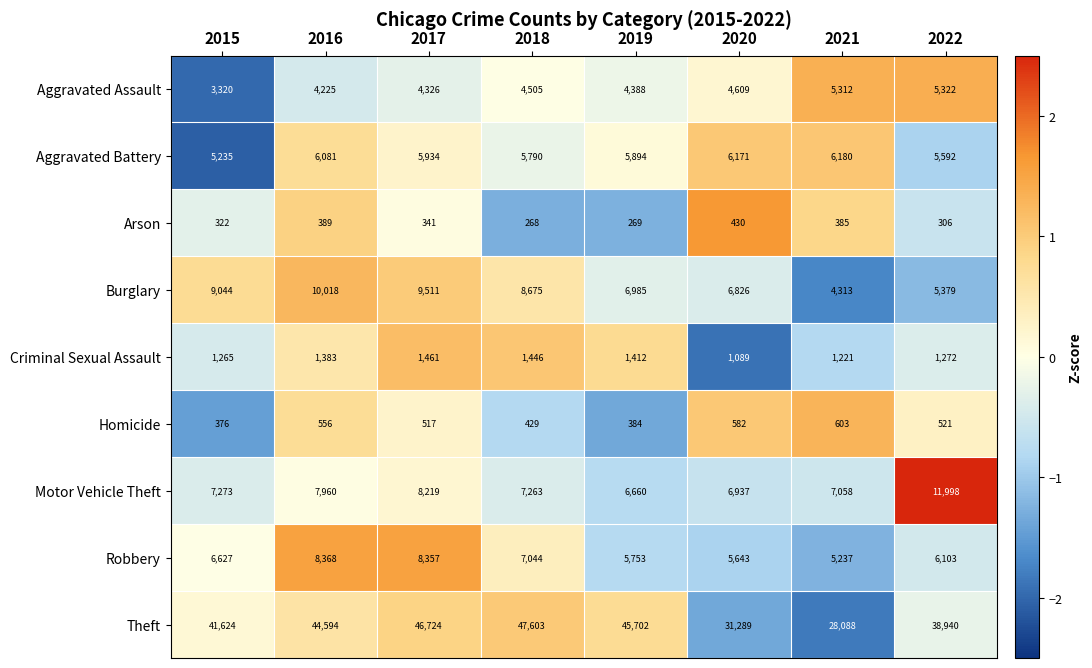

List the series in order of their peak value, lowest first.

Arson, Homicide, Criminal Sexual Assault, Aggravated Assault, Aggravated Battery, Robbery, Burglary, Motor Vehicle Theft, Theft